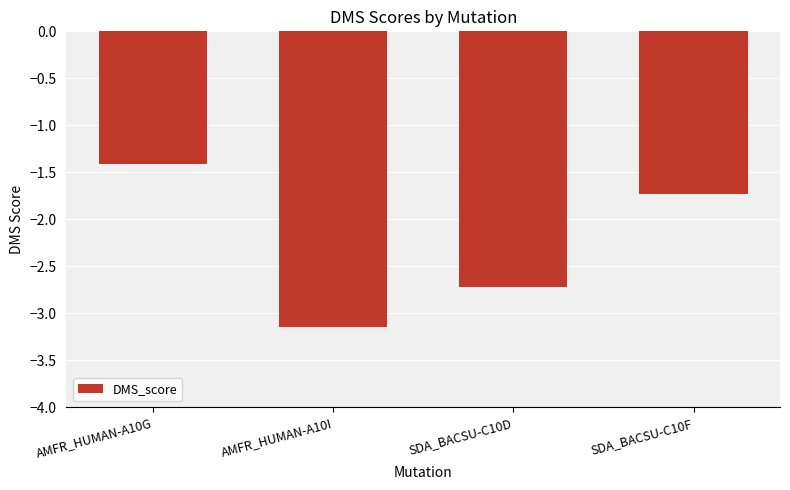

What is the change in value from AMFR_HUMAN-A10G to AMFR_HUMAN-A10I?

-1.7